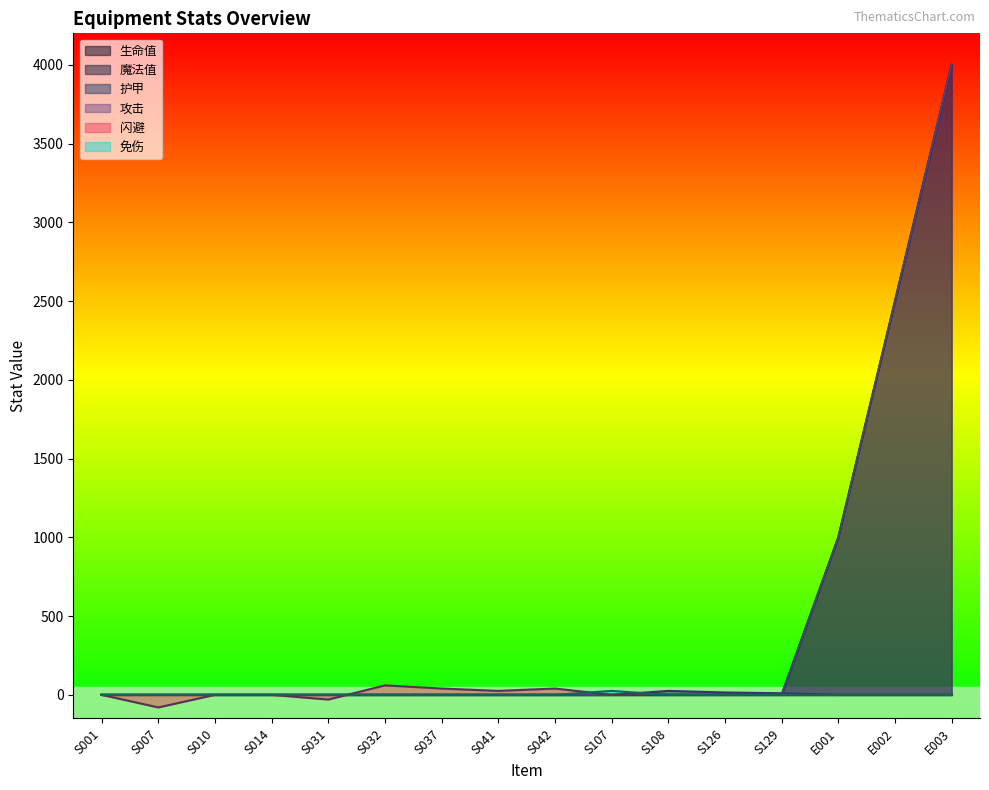

The 护甲 series shows 4 at S129. True or false?

False